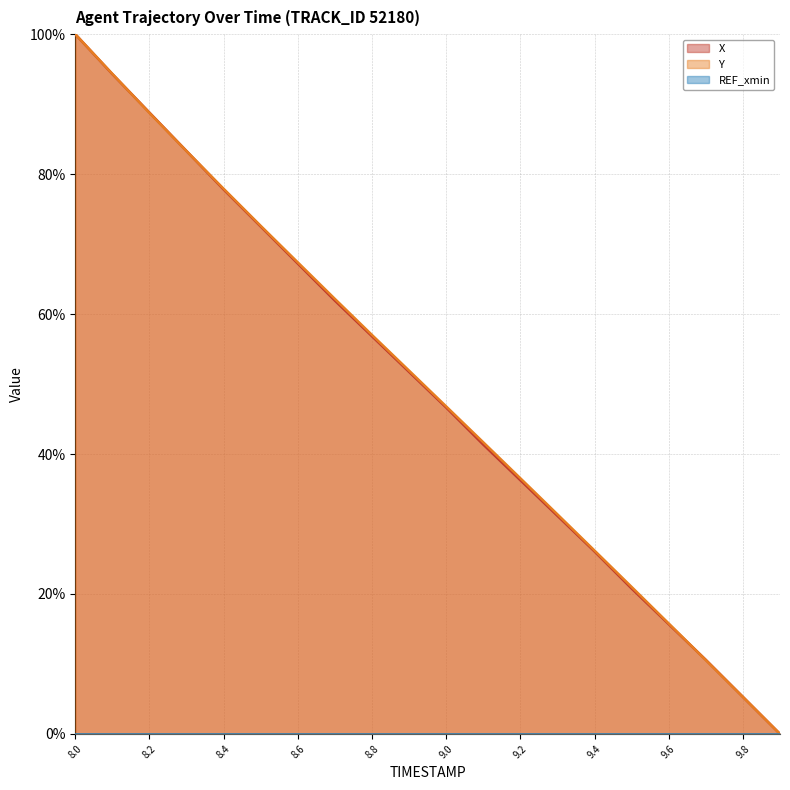

Rank the series by their average value, from lowest to highest.

X, Y